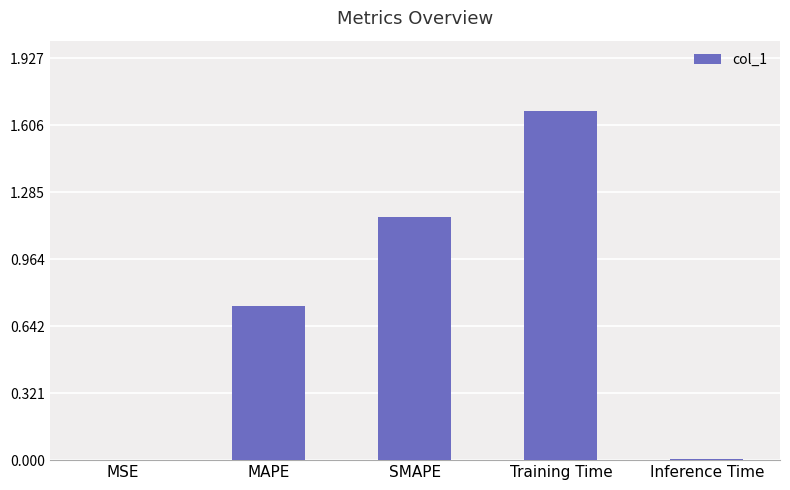

The value at SMAPE is 2.1. True or false?

False